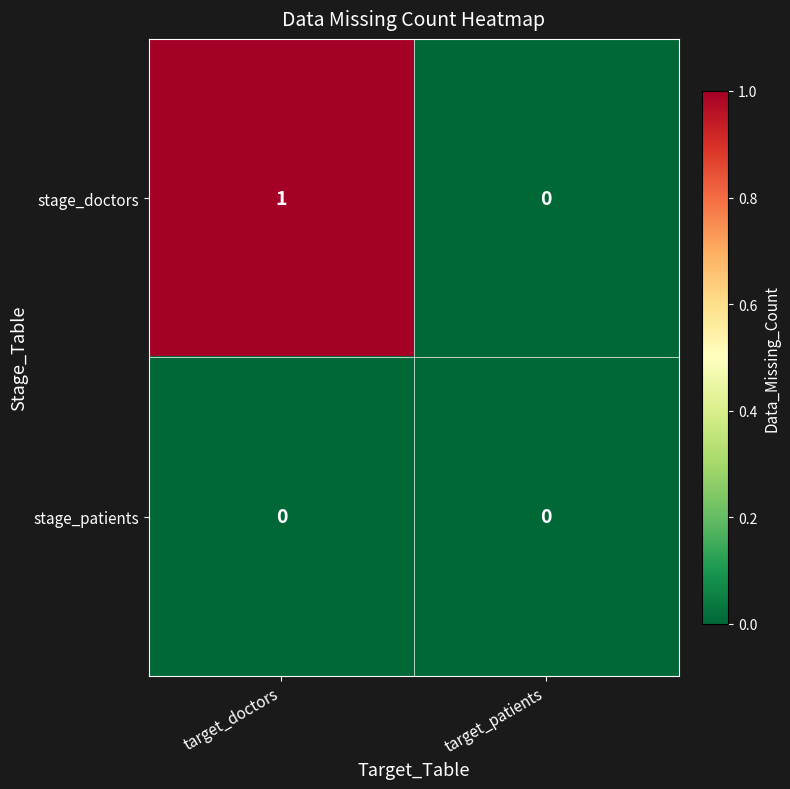

List the series in order of their peak value, lowest first.

stage_patients, stage_doctors